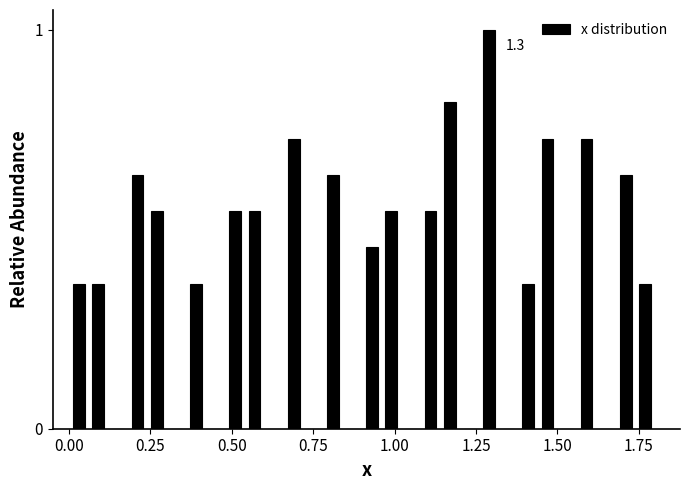

Around what value on the x-axis is the tallest bar? Give the approximate position of its centre, as read against the axis.

1.30